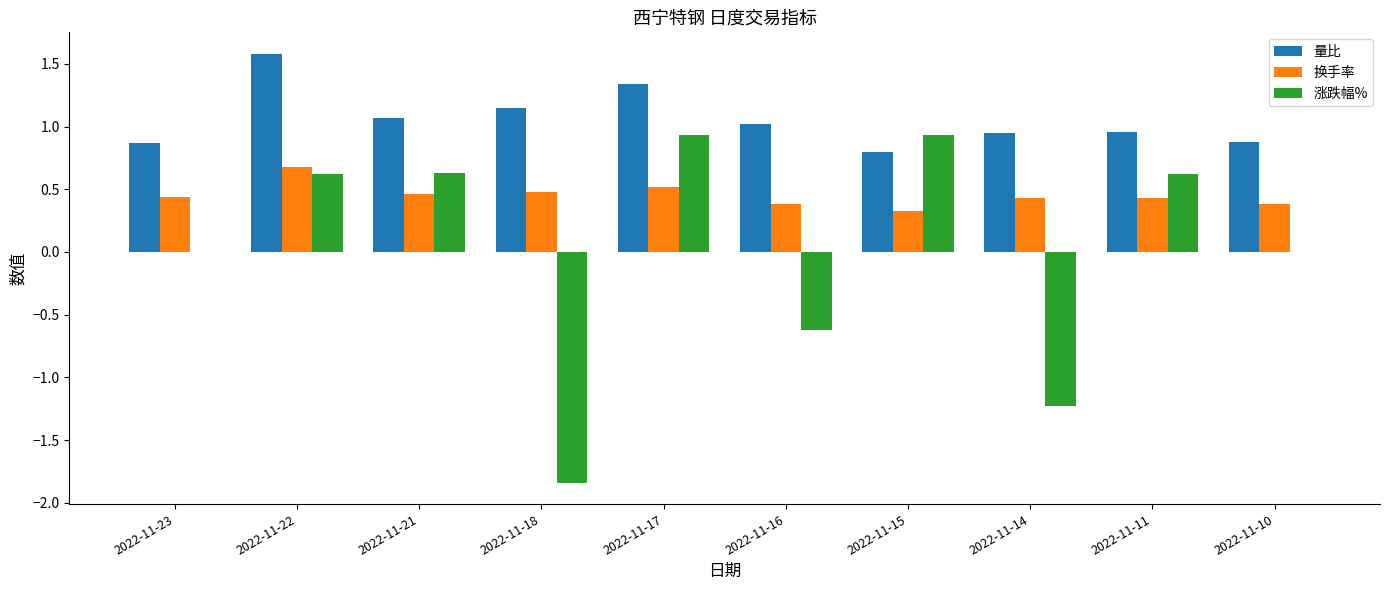

Between 2022-11-15 and 2022-11-14, which series saw the biggest shift?

涨跌幅%